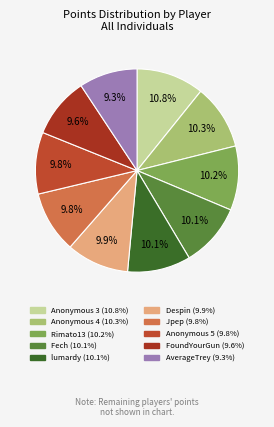

Which category has the biggest portion of the pie?

Anonymous 3